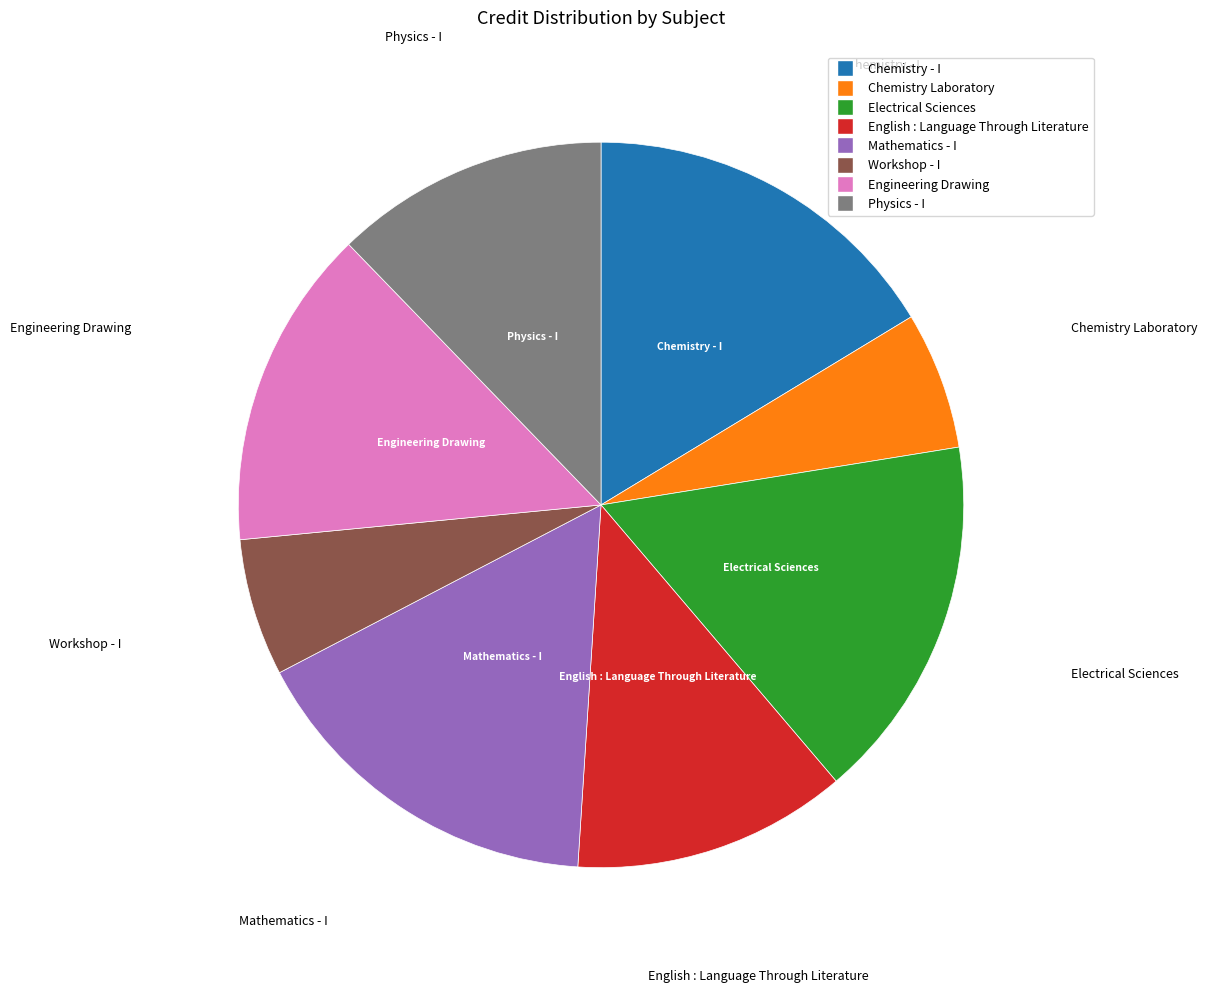

The Workshop - I slice represents 14% of the pie. True or false?

False